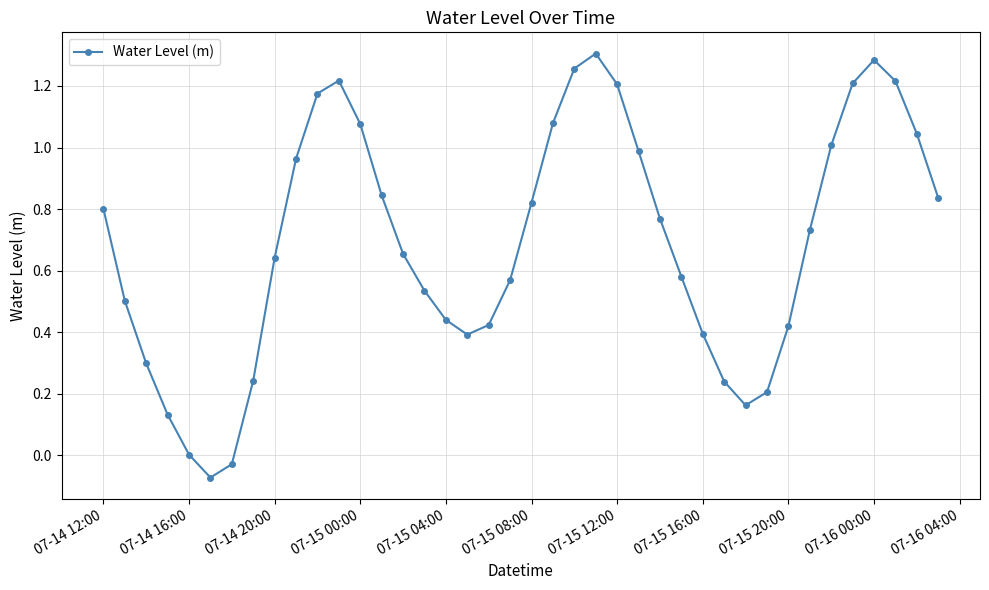

What is the sum of all values?

27.6